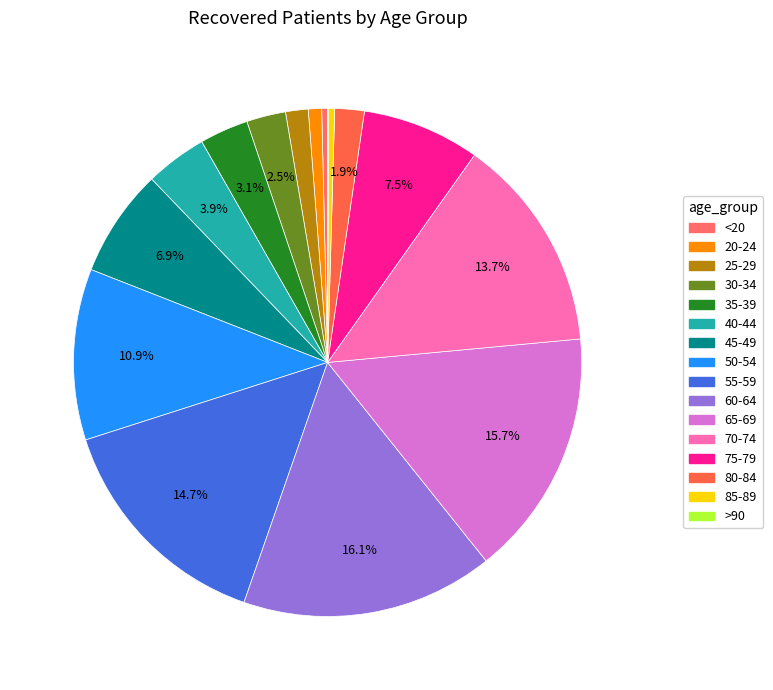

Rank the categories by value from lowest to highest.

>90, <20, 85-89, 20-24, 25-29, 80-84, 30-34, 35-39, 40-44, 45-49, 75-79, 50-54, 70-74, 55-59, 65-69, 60-64